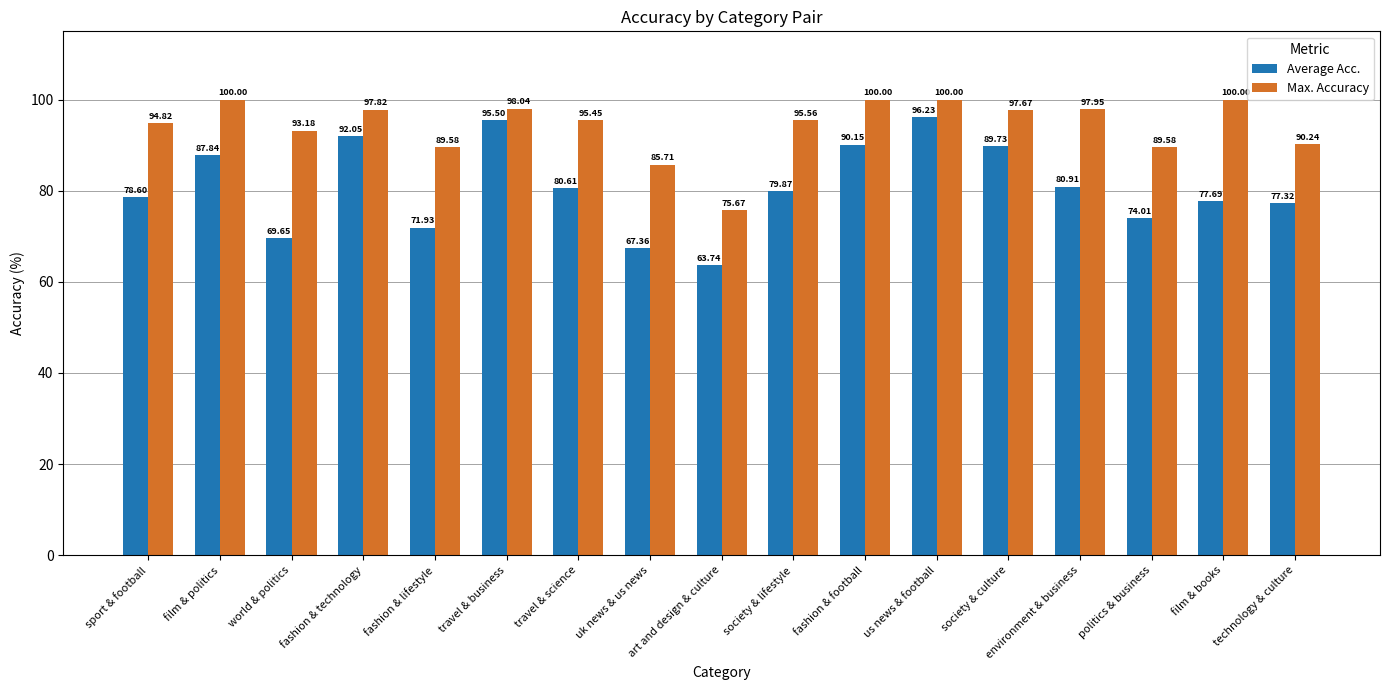

What is the difference between the Max. Accuracy values at fashion & football and fashion & technology?

2.2